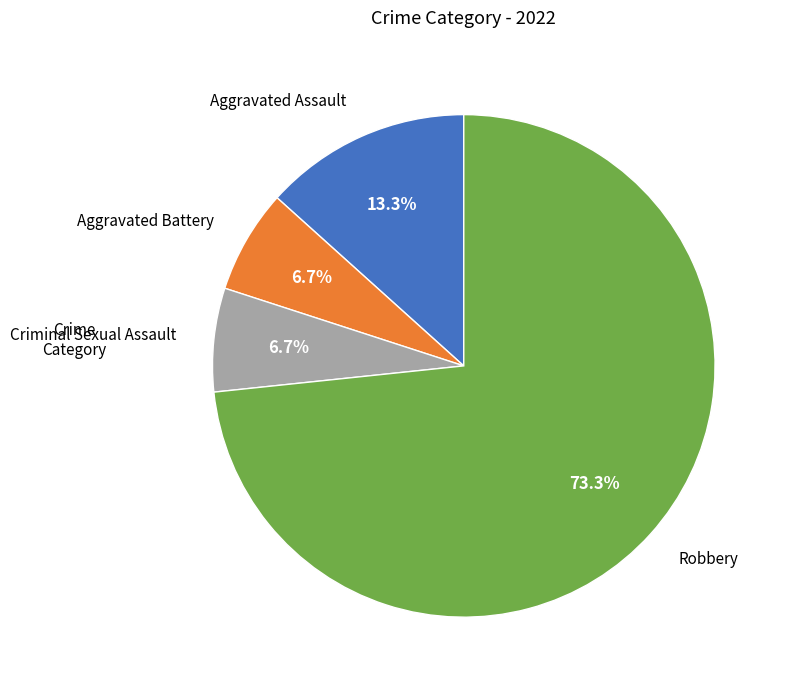

True or false: Criminal Sexual Assault accounts for 1% of the total.

False